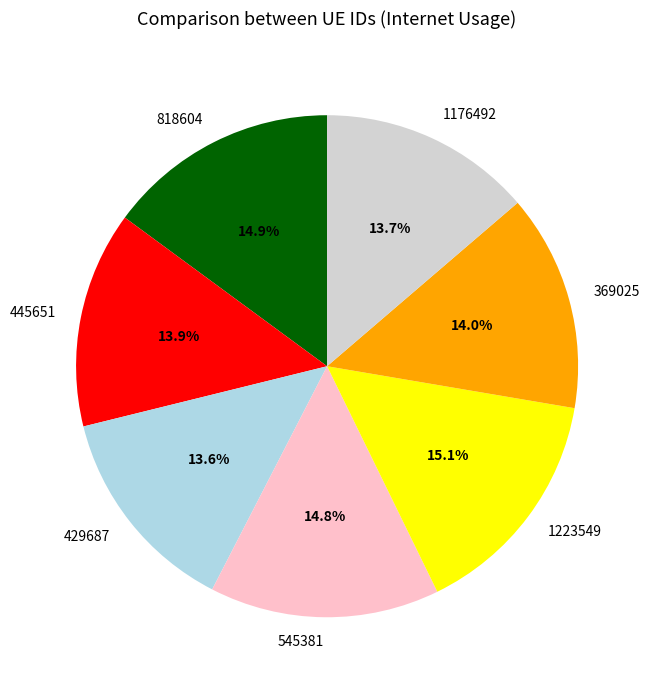

What is the ratio of the value at 445651 to the value at 429687?

1.0